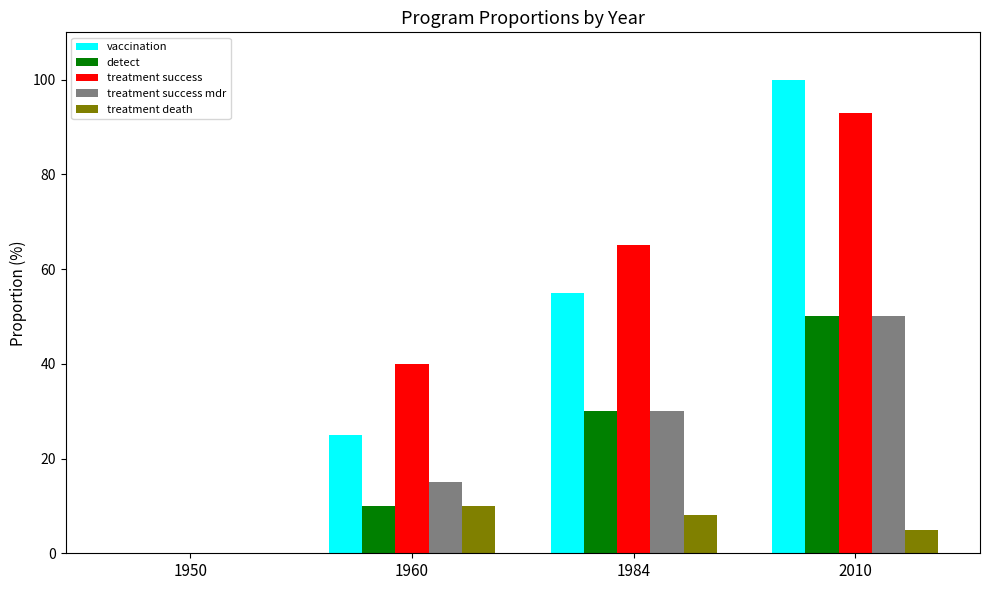

Does the chart contain stacked bars?

No